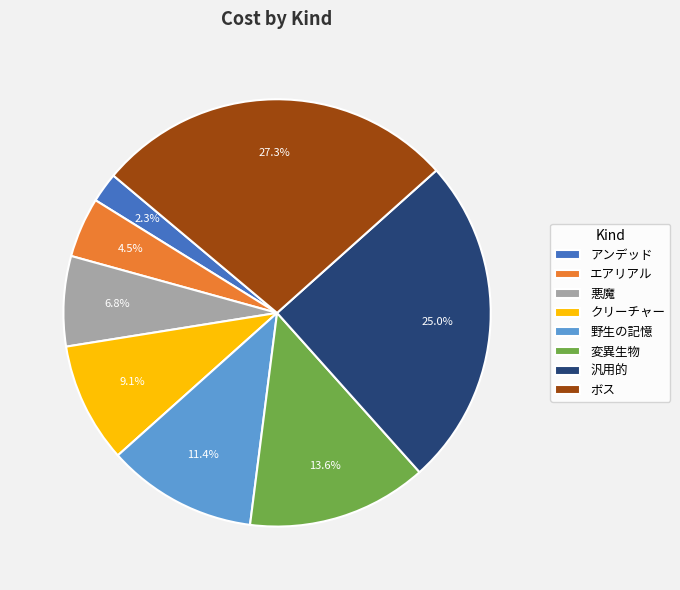

To the nearest percent, what is the combined percentage of 汎用的 and アンデッド?

27%